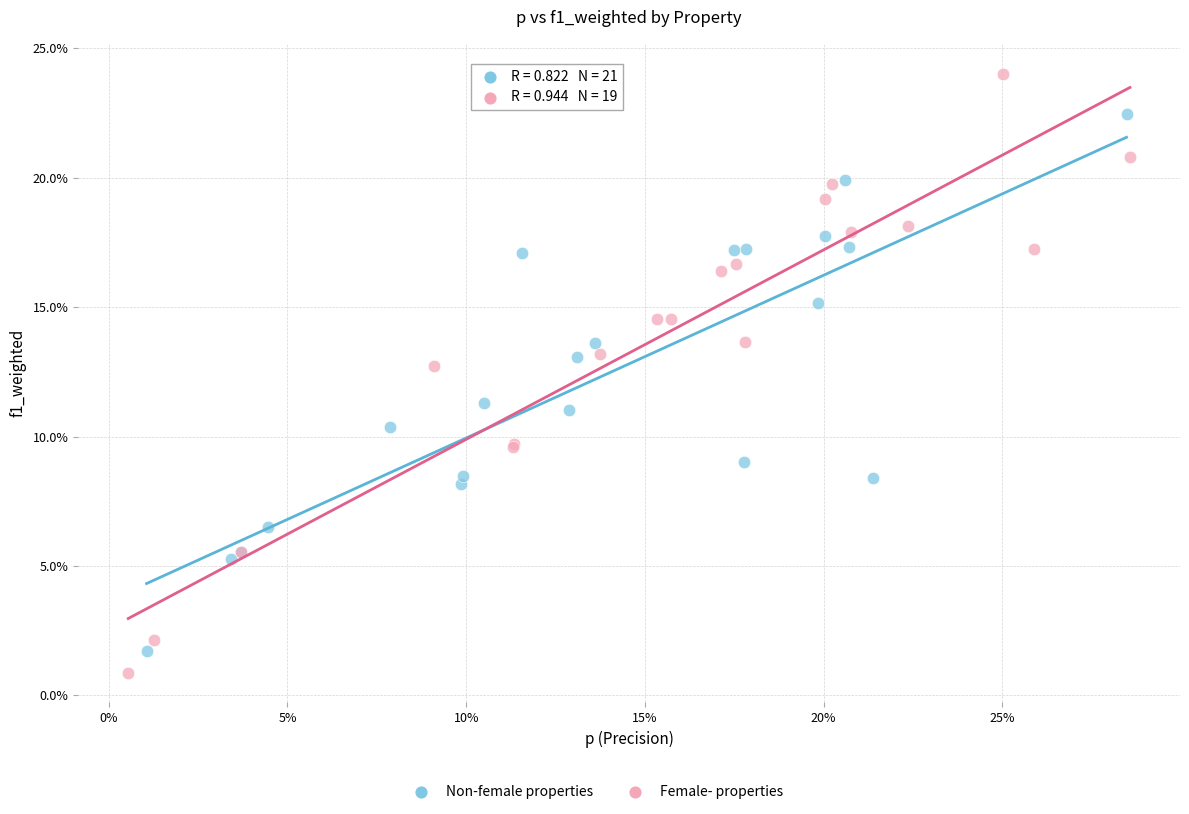

Which series has the widest spread of Y values?

Female- properties